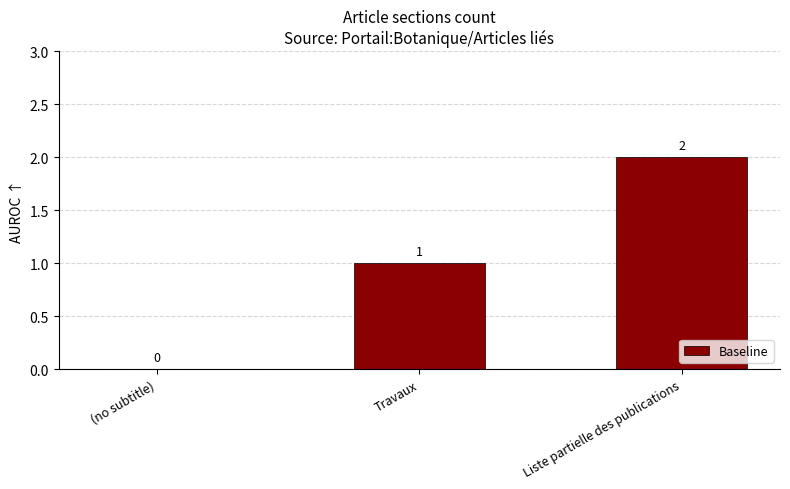

Is it true that the value at (no subtitle) is 1?

False